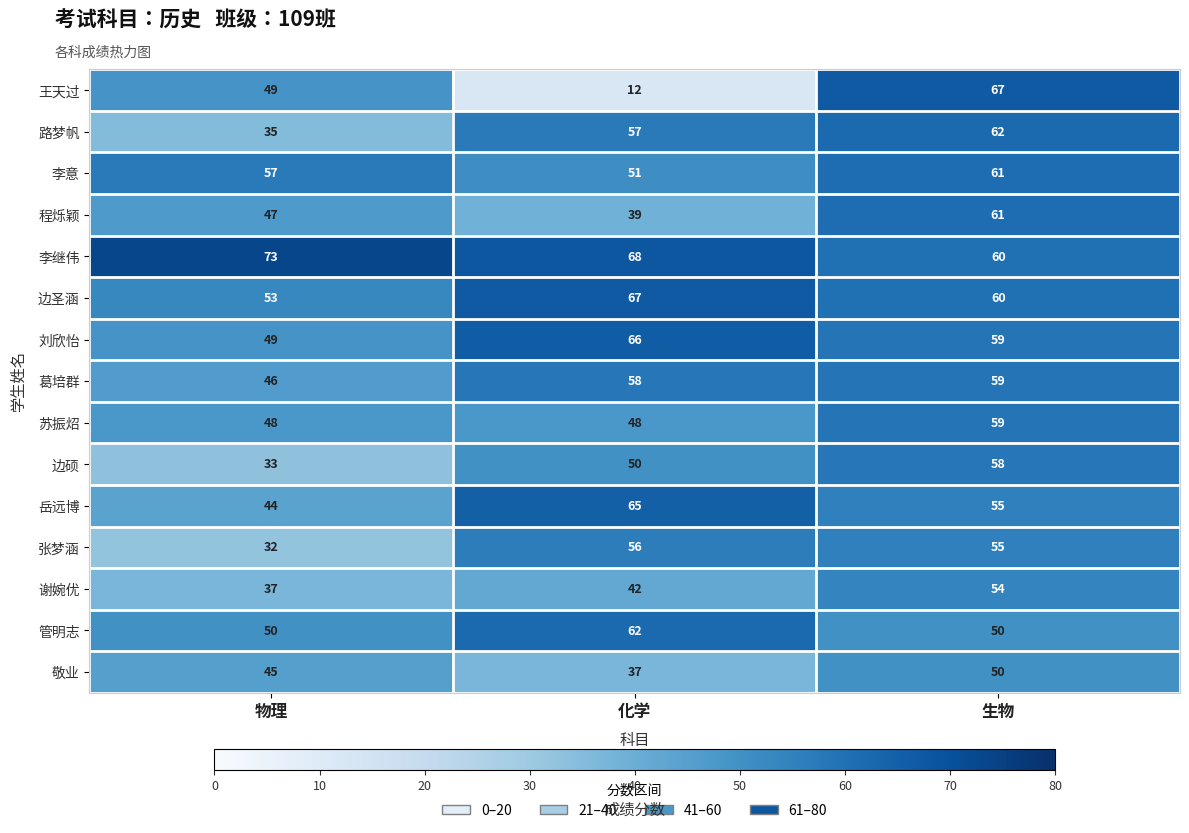

Where is 谢婉优 nearest to the value 45?

化学